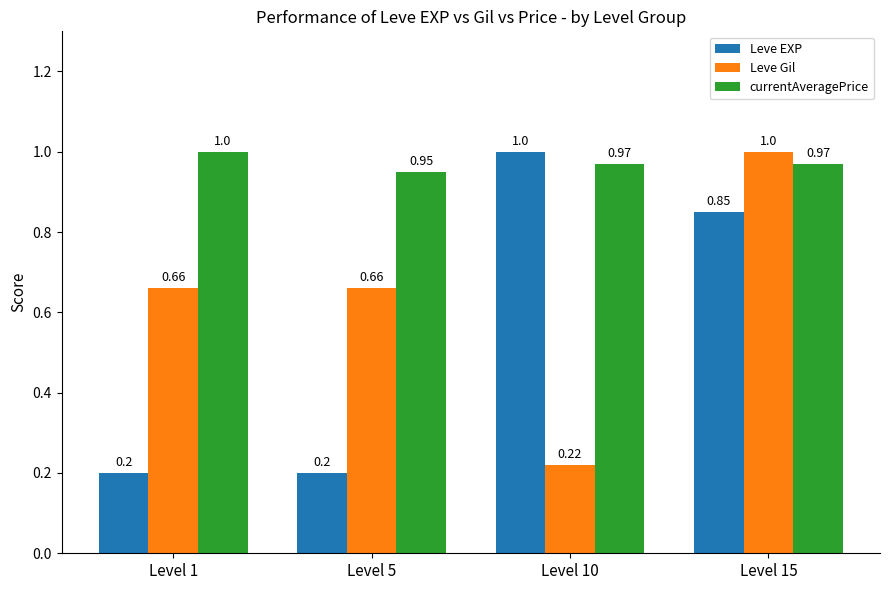

Which series has the largest range (max minus min)?

Leve EXP